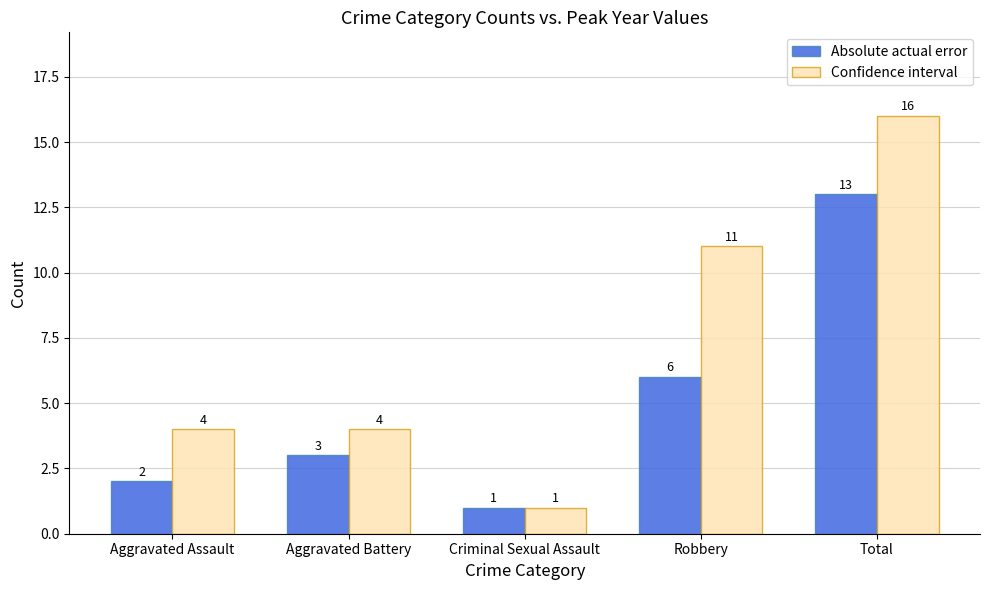

What is the value of the Confidence interval bar at the 2nd from the left?

4